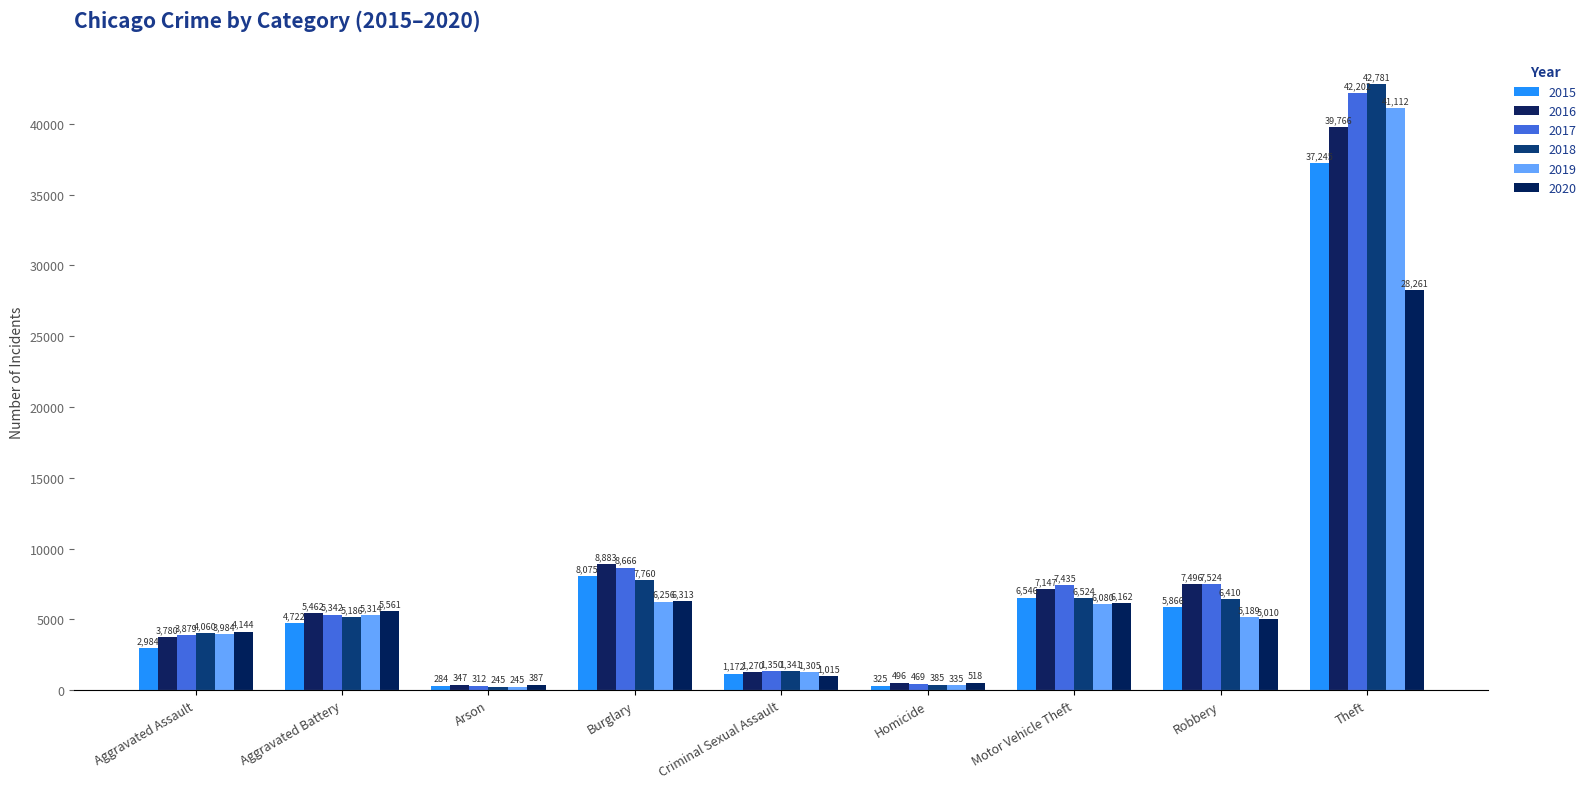

What is the sum of the 2019 values at Burglary and Criminal Sexual Assault?

7561